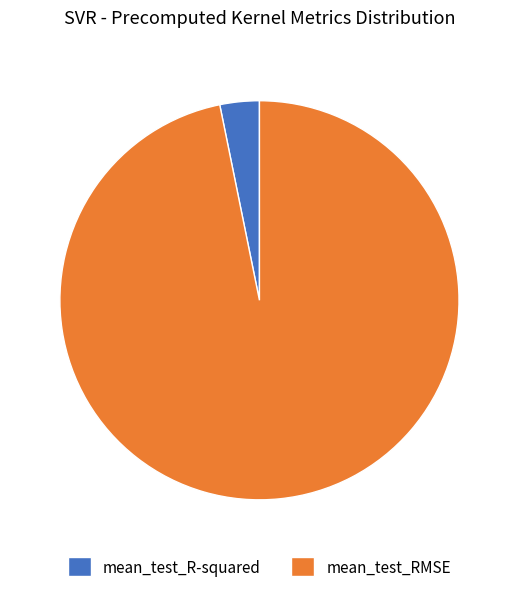

Rank the categories by value from highest to lowest.

mean_test_RMSE, mean_test_R-squared